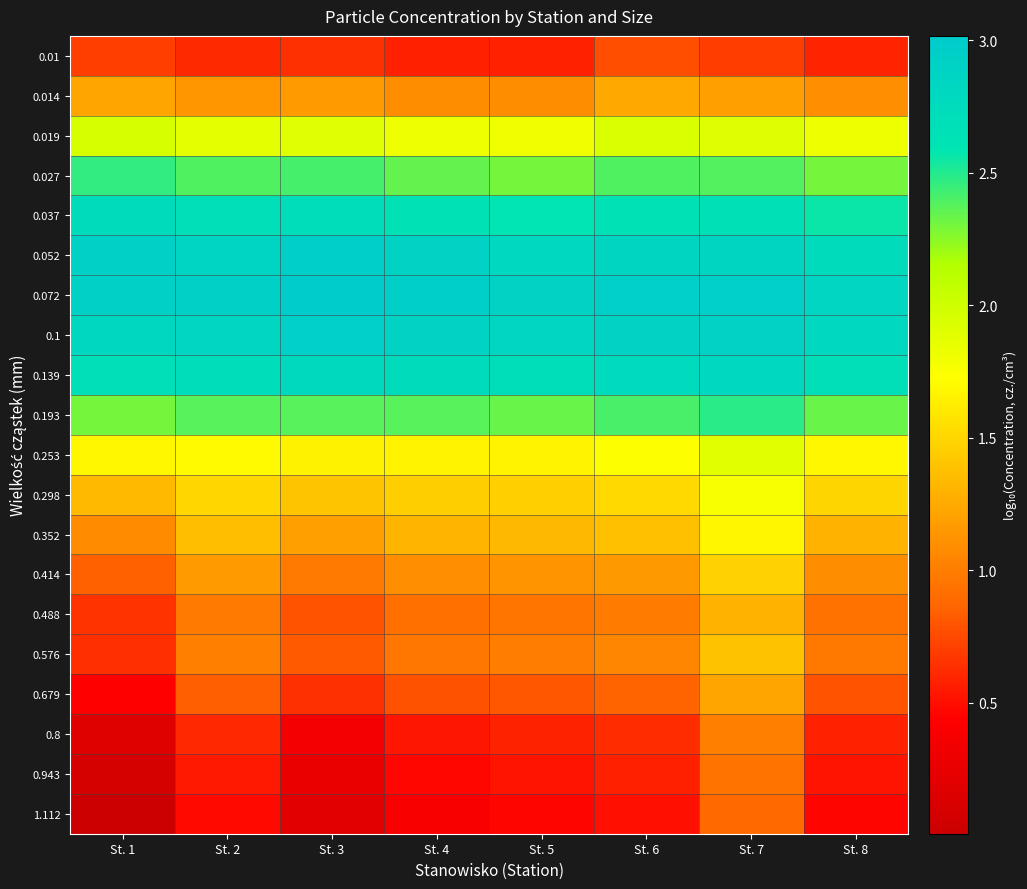

List the series in order of their peak value, lowest first.

0.01, 1.112, 0.943, 0.8, 0.679, 0.014, 0.488, 0.576, 0.414, 0.352, 0.298, 0.253, 0.019, 0.027, 0.193, 0.037, 0.139, 0.1, 0.052, 0.072